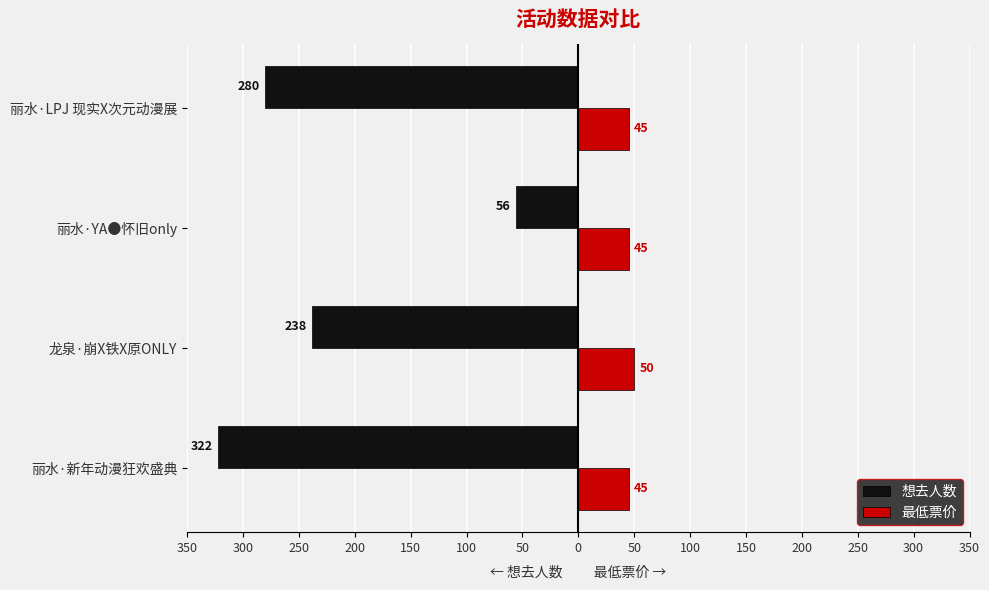

What are all the series names shown in the legend?

想去人数, 最低票价